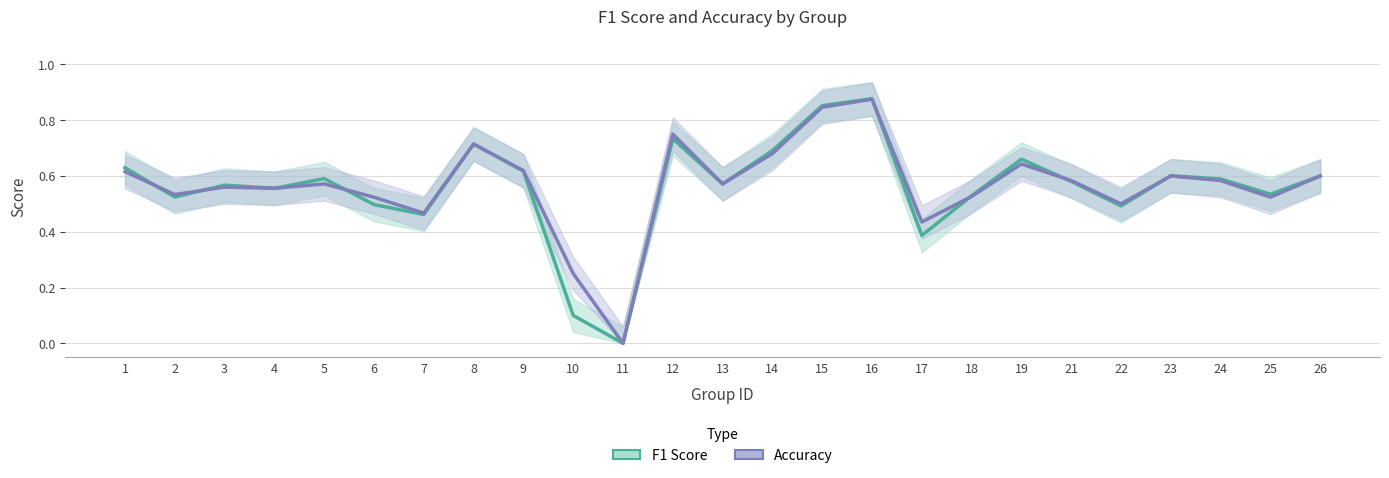

What is the value of the accuracy point at the 8th from the left?

0.7